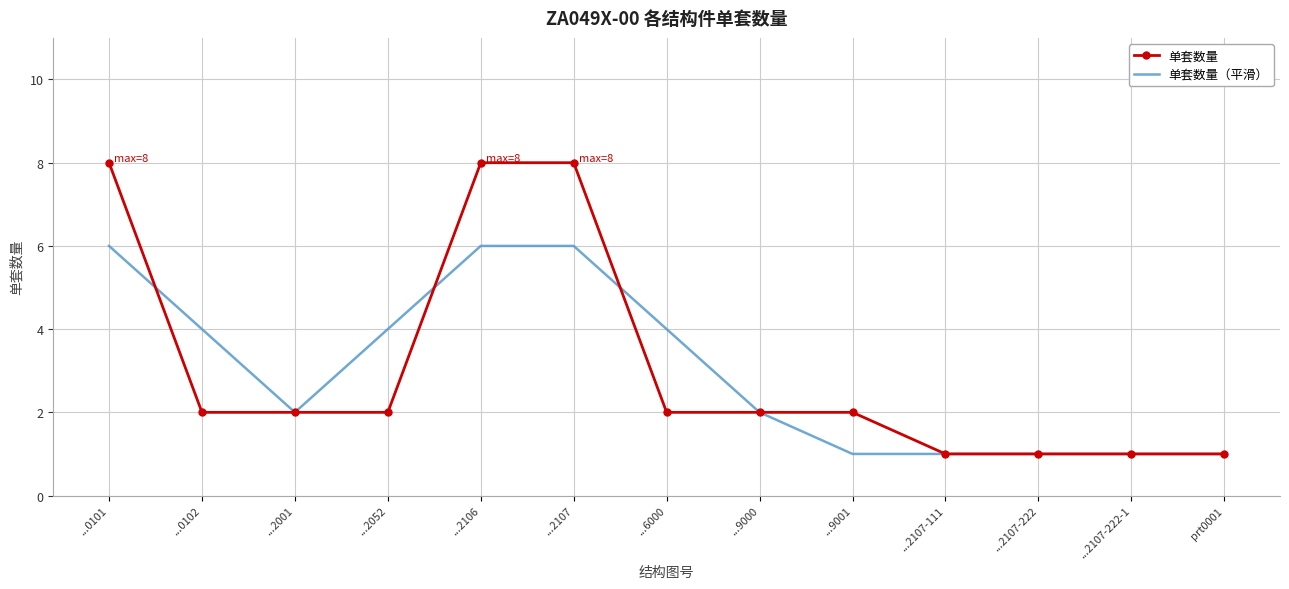

Reading right to left, what are all the values shown in this chart?

单套数量: 1	1	1	1	2	2	2	8	8	2	2	2	8
单套数量（平滑）: 1	1	1	1	1	2	4	6	6	4	2	4	6